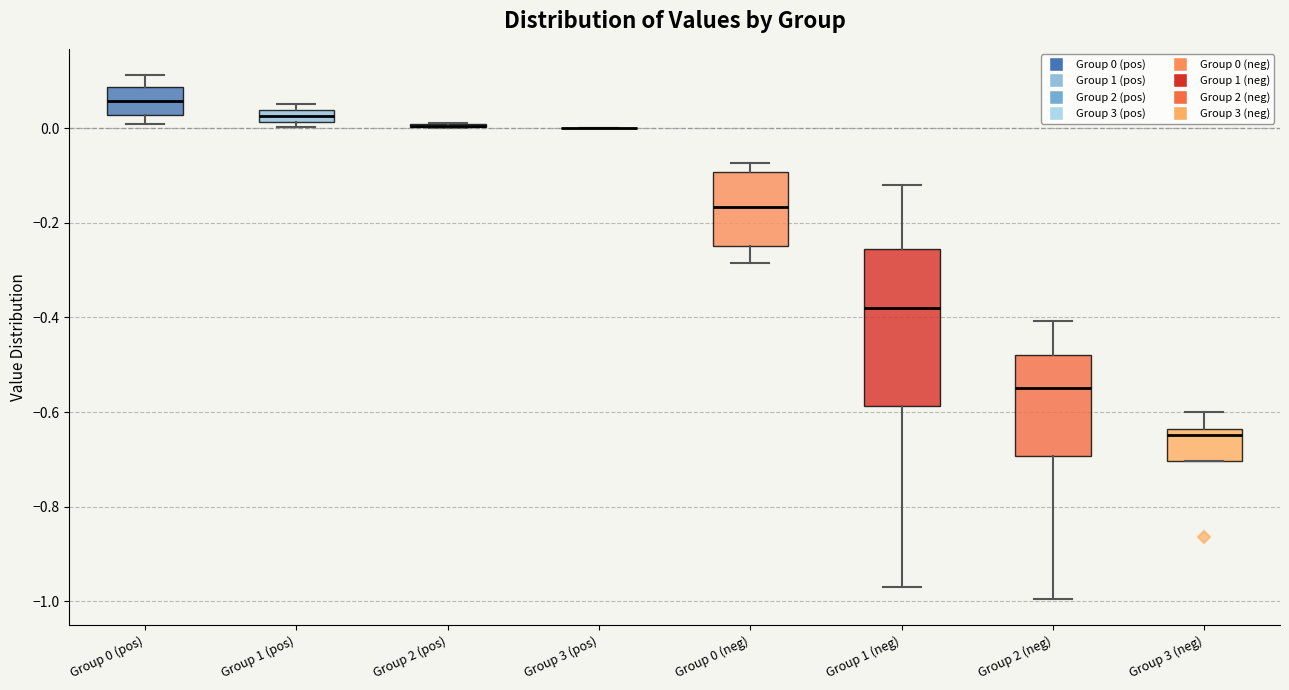

Comparing the boxes themselves (not the whiskers), which one is the tallest?

Group 1 (neg)